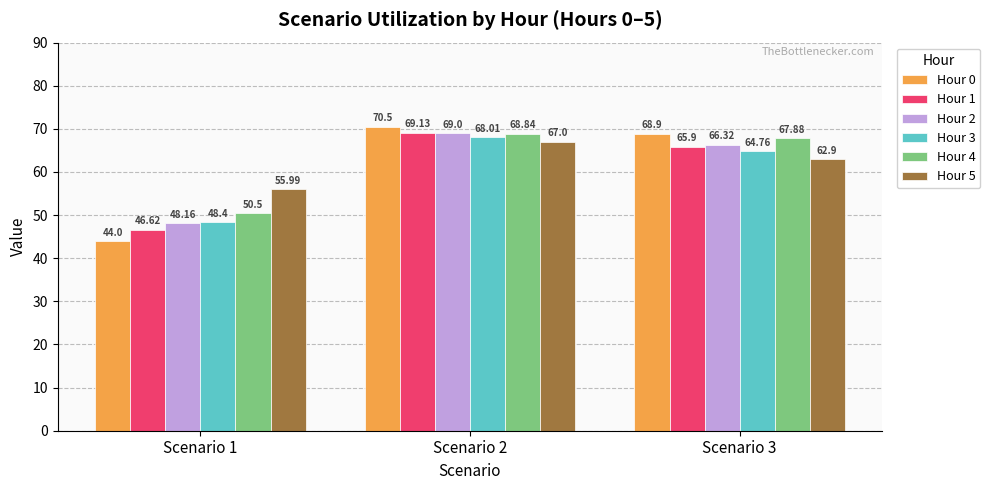

Rank the series at Scenario 2 from highest to lowest value.

Hour 0, Hour 1, Hour 2, Hour 4, Hour 3, Hour 5